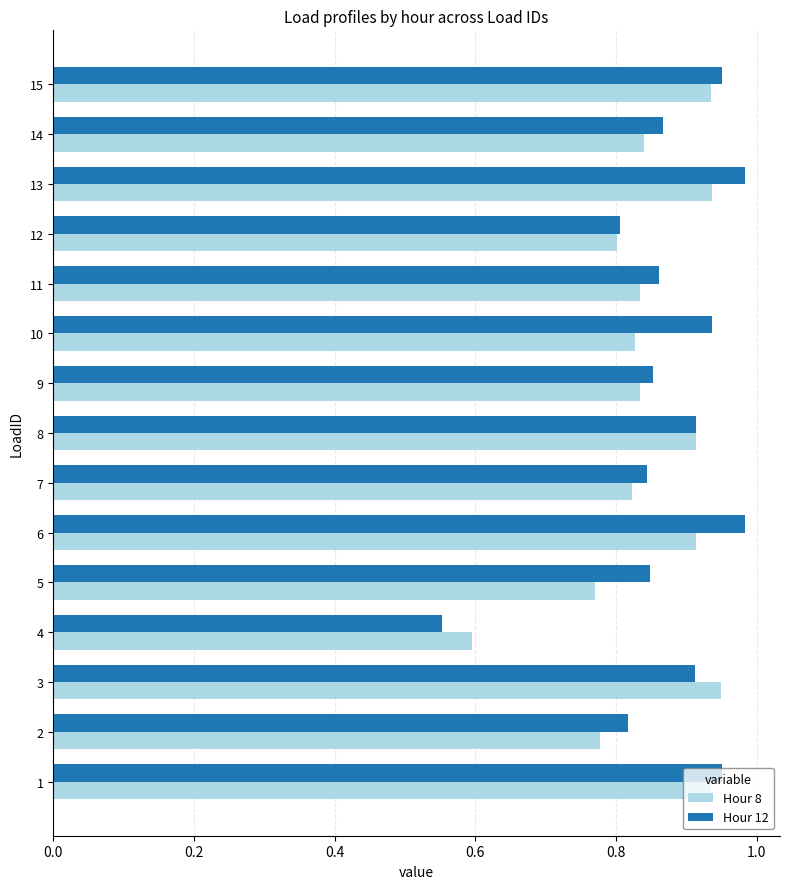

At which label is Hour 12 closest to 0?

4